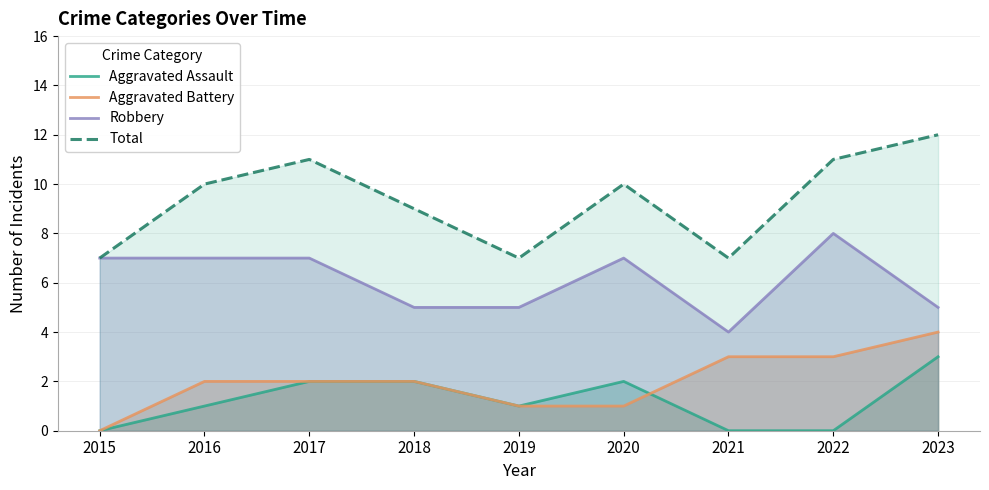

What is the sum of all Aggravated Assault values?

11